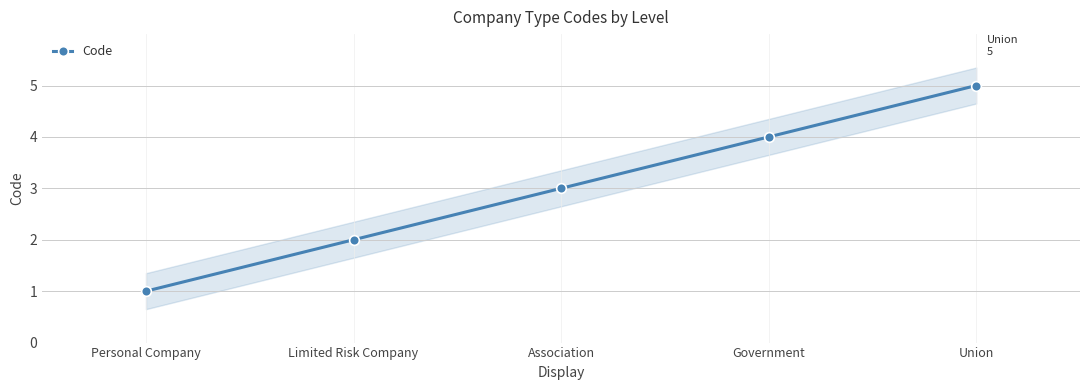

What is the value of the 1st point from the left?

1